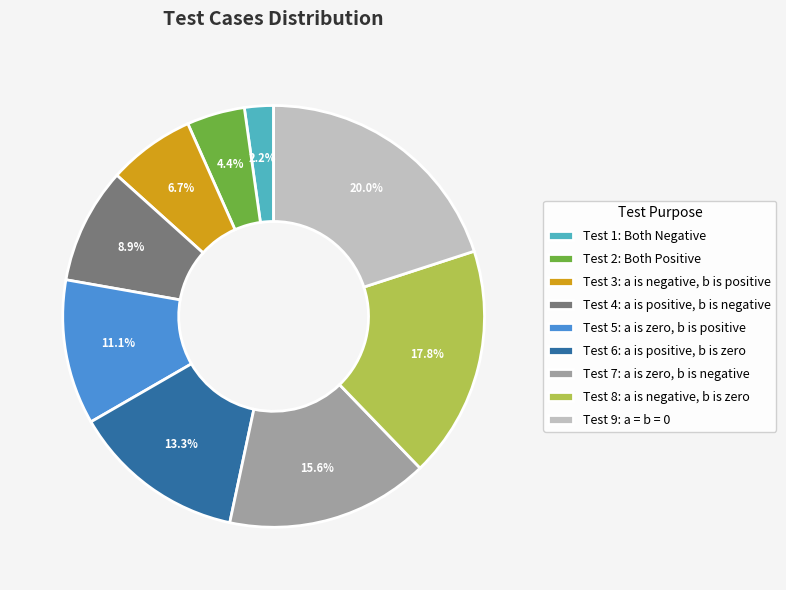

What percentage do Test 5: a is zero, b is positive and Test 3: a is negative, b is positive together represent?

17.8%